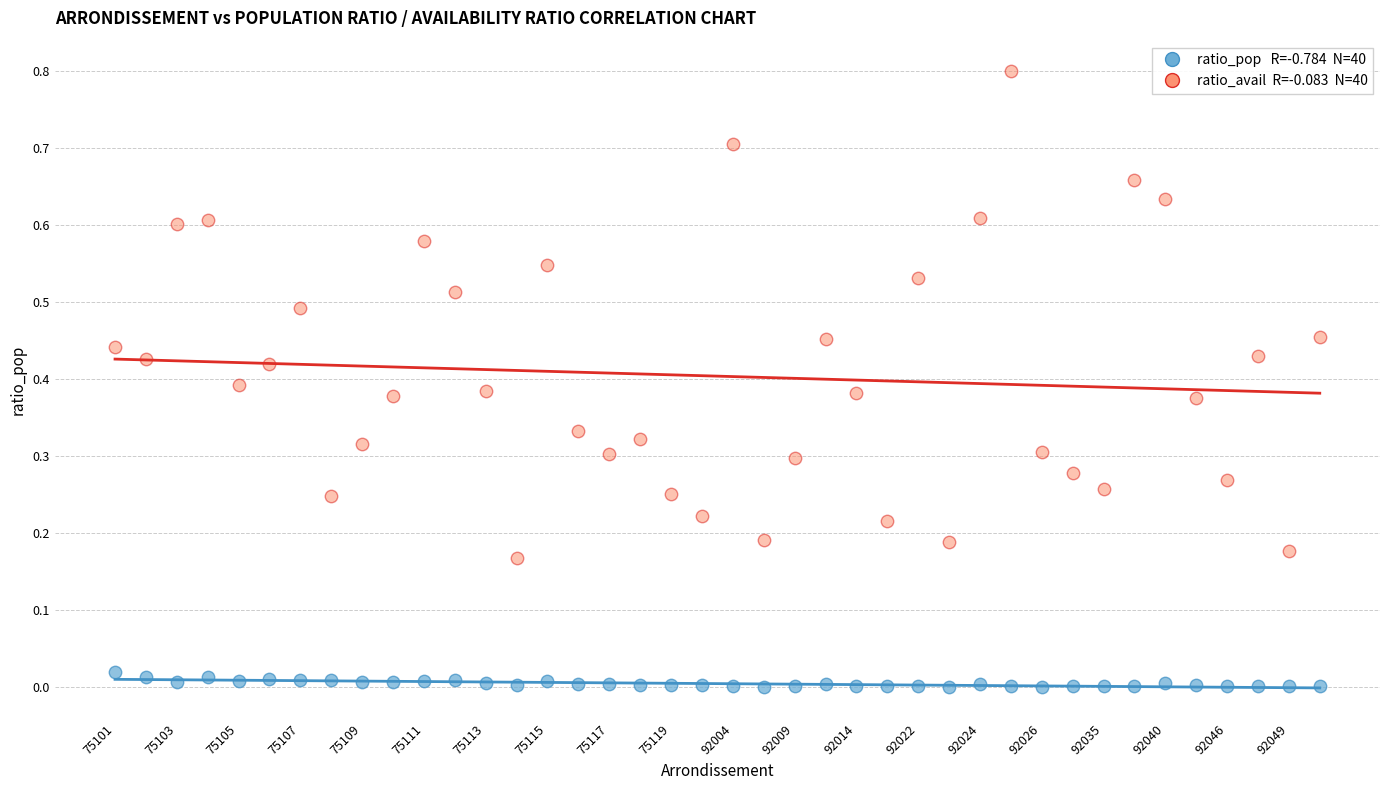

Across all data points, what is the range of Y values (max minus min)?

0.8